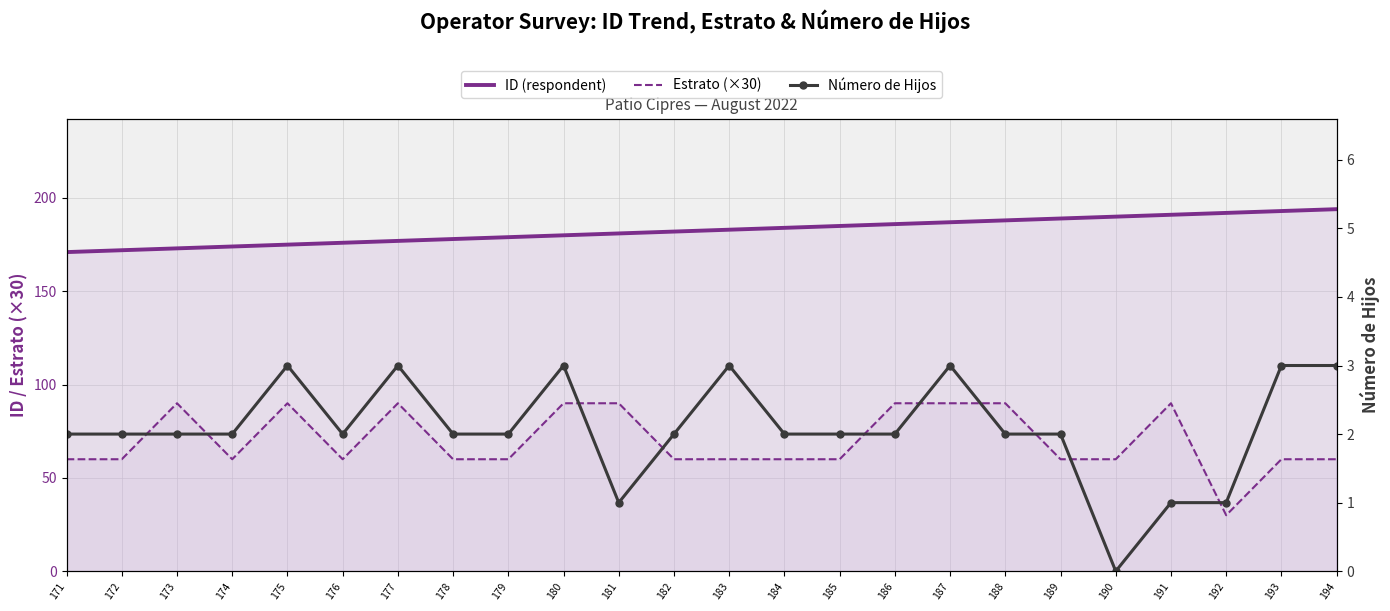

At how many categories does at least one series exceed 174?

20